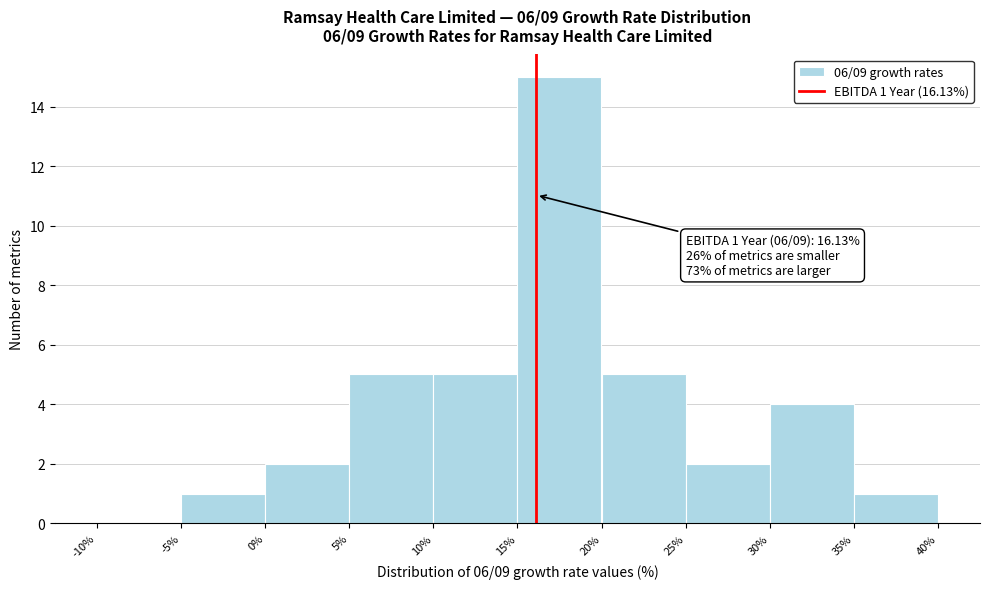

Over which range of the x-axis is the bar tallest?

15% to 20%